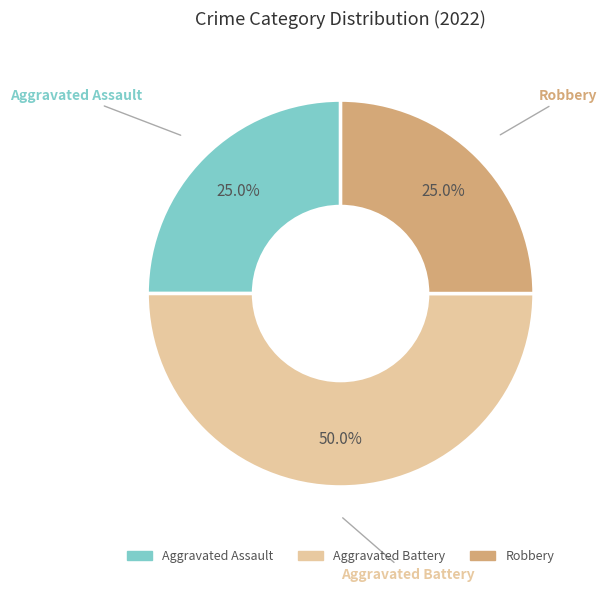

How many slices are in this pie chart?

3